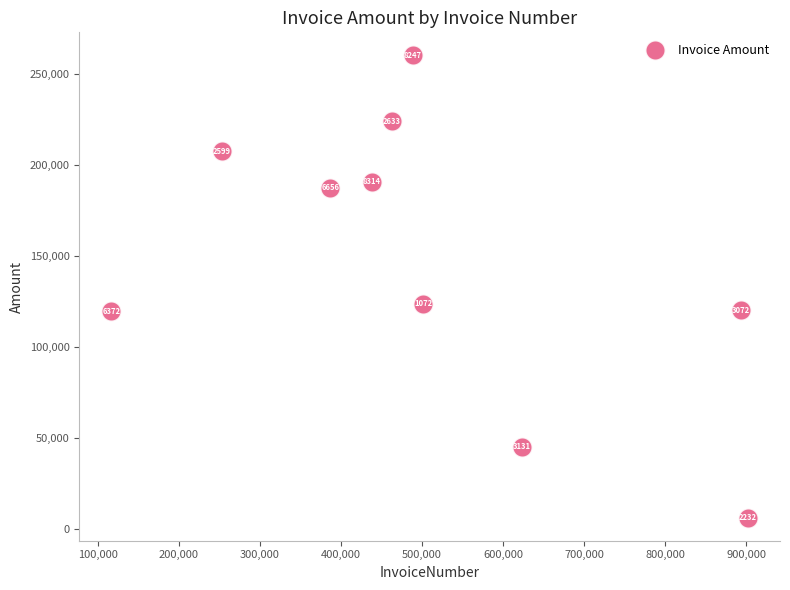

What Y value in the scatter plot is closest to 133298?

123965